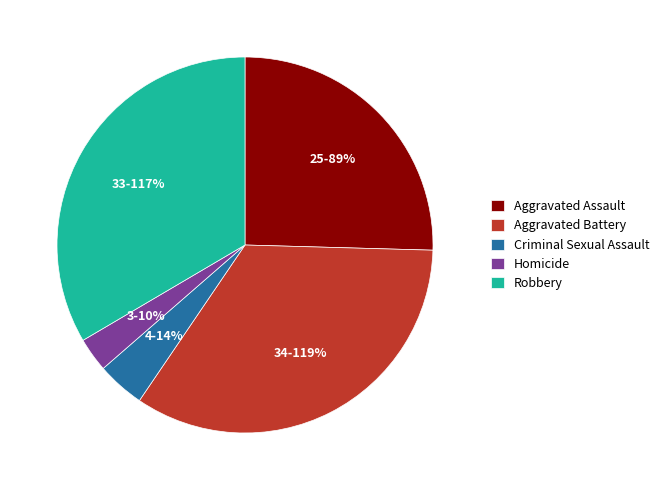

To the nearest percent, what is the average slice percentage?

20%